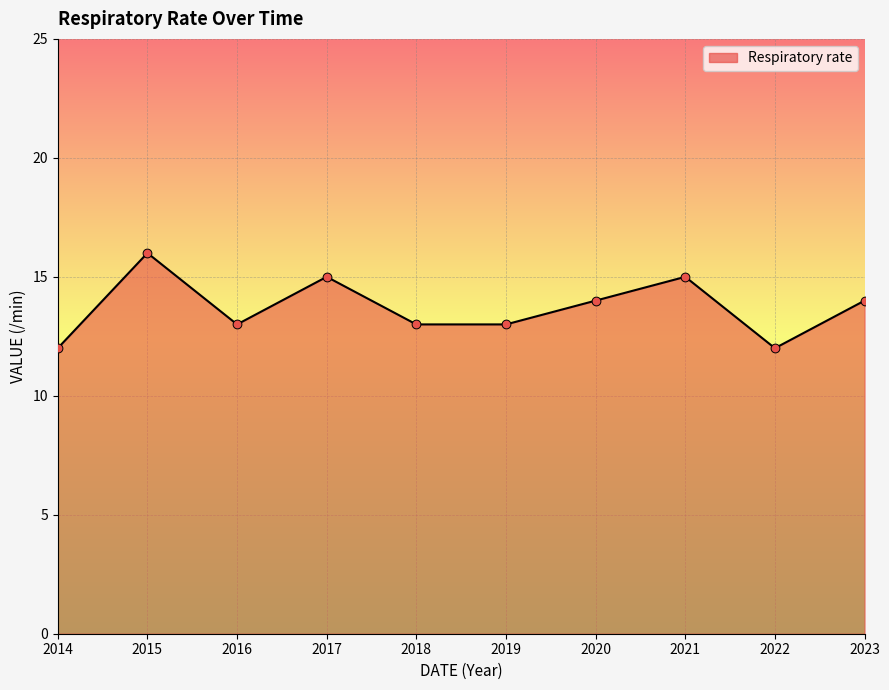

Between 2018 and 2017, which is larger?

2017